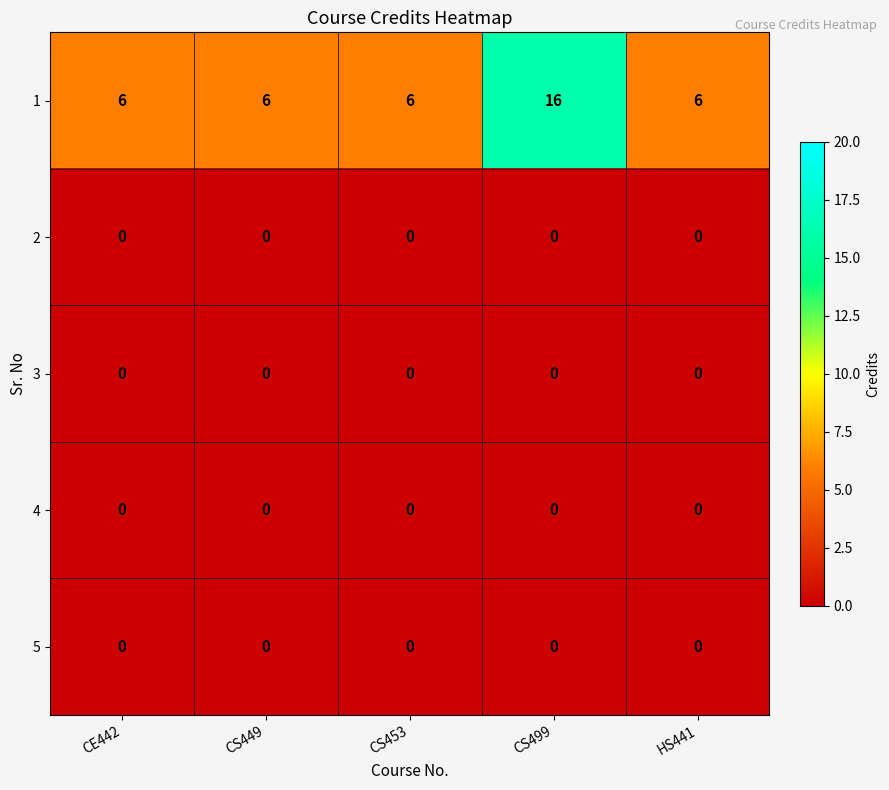

Is the value of 3 at CS453 greater than the value of 1 at CE442?

No